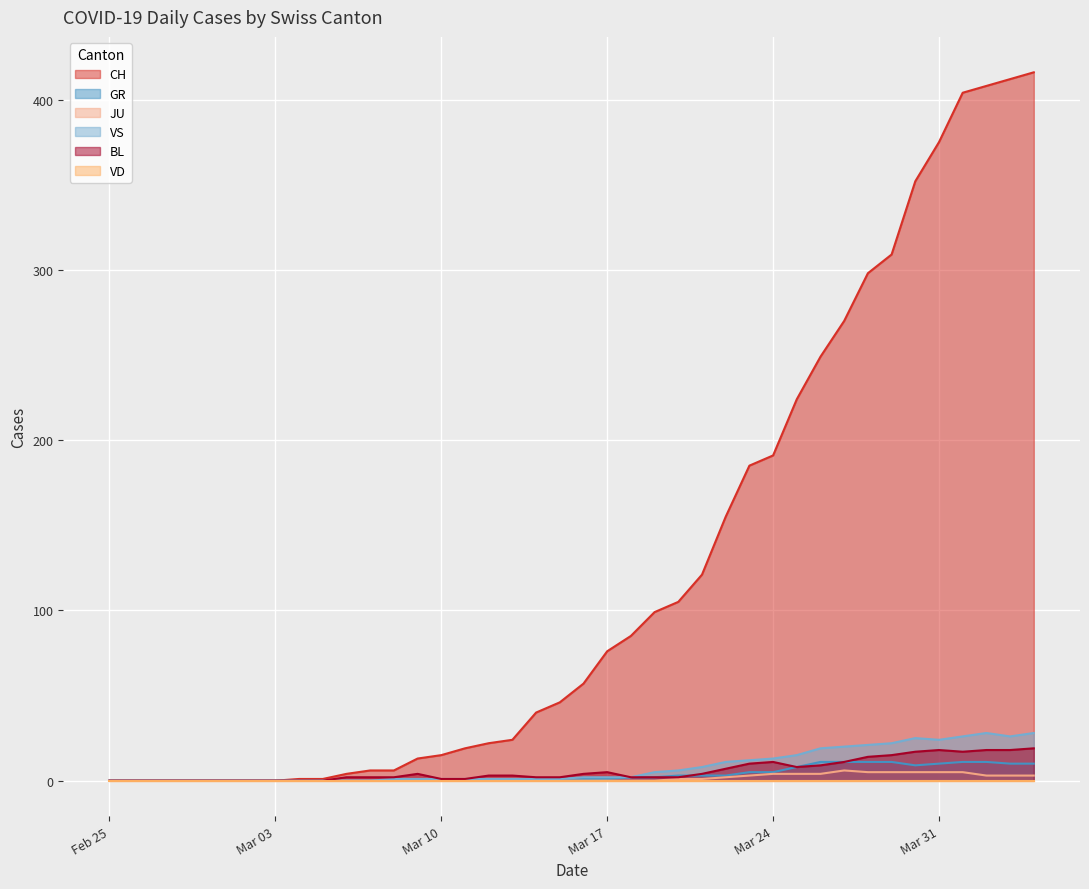

What is the difference between the maximum and second lowest values in the GR series?

11